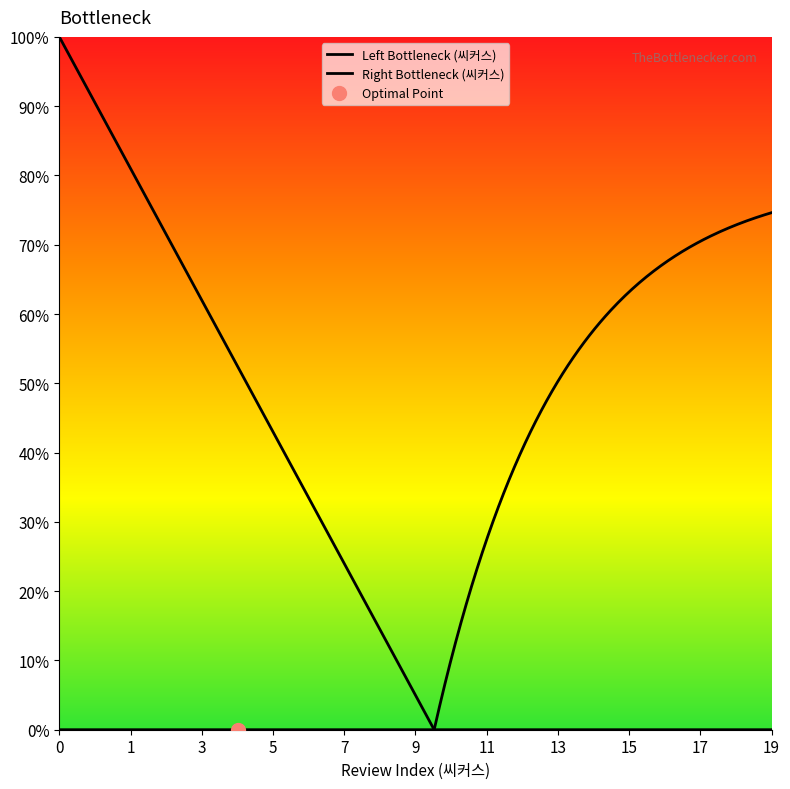

True or false: review_count_cumulative and company_id_normalized intersect in this chart.

False